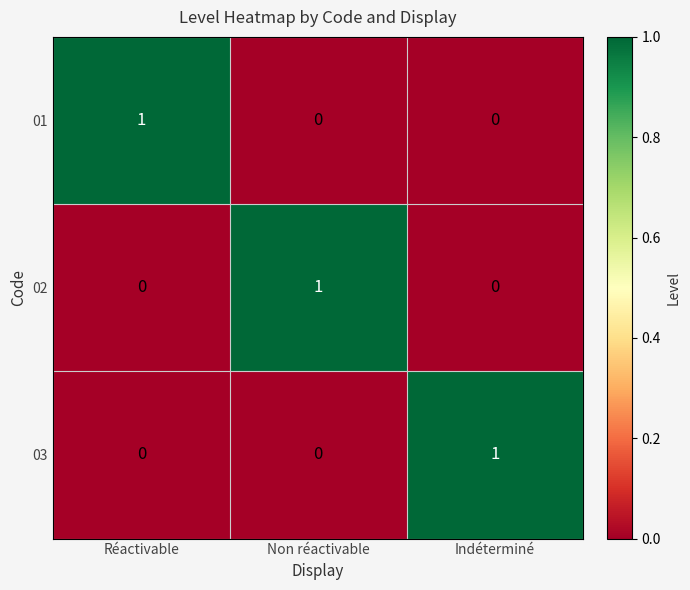

At how many categories does at least one series exceed 0?

3